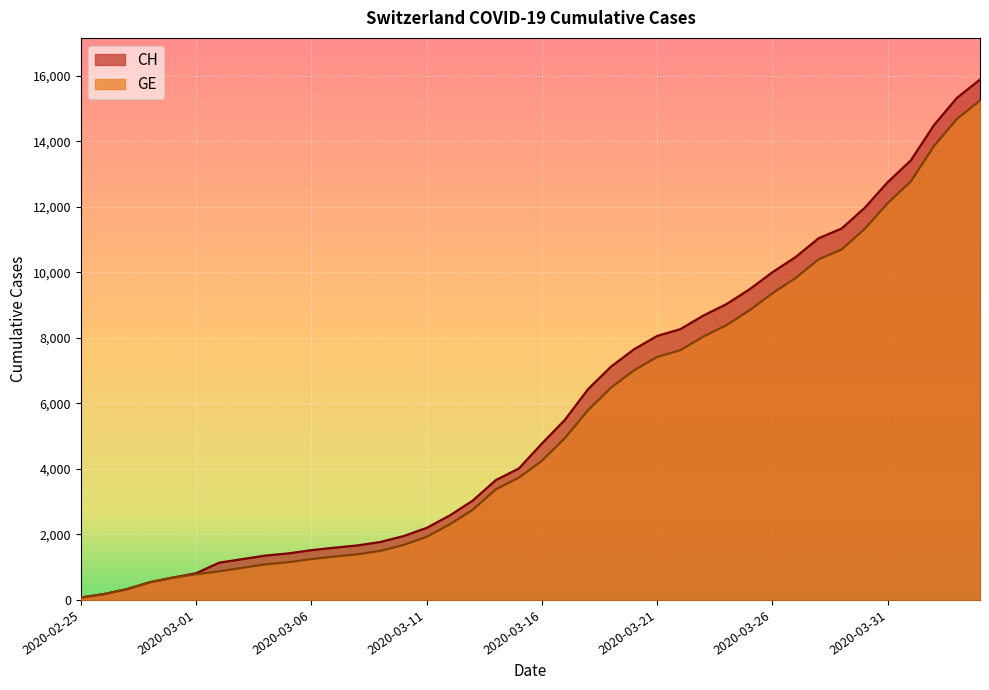

Where is CH nearest to the value 7980?

2020-03-21